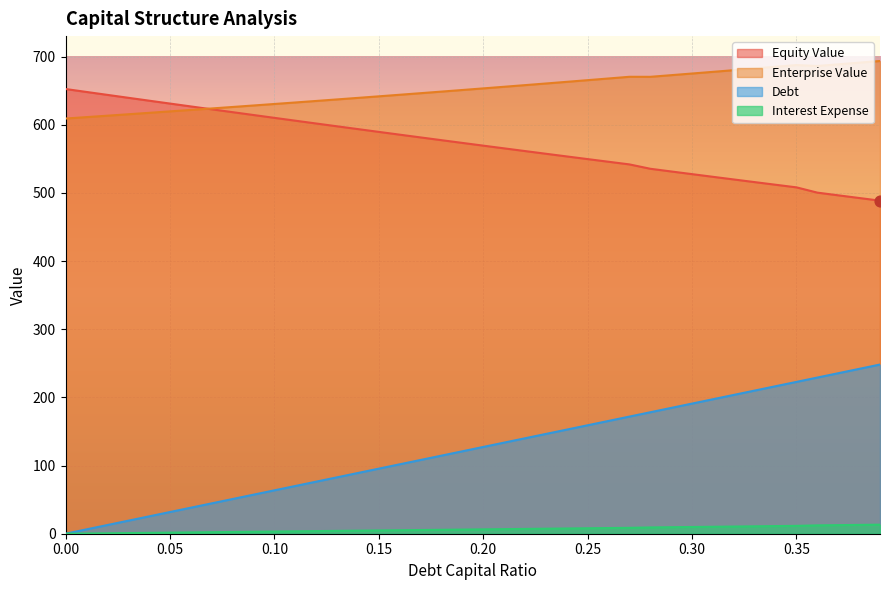

Which series reaches the maximum Y coordinate?

enterprise_value